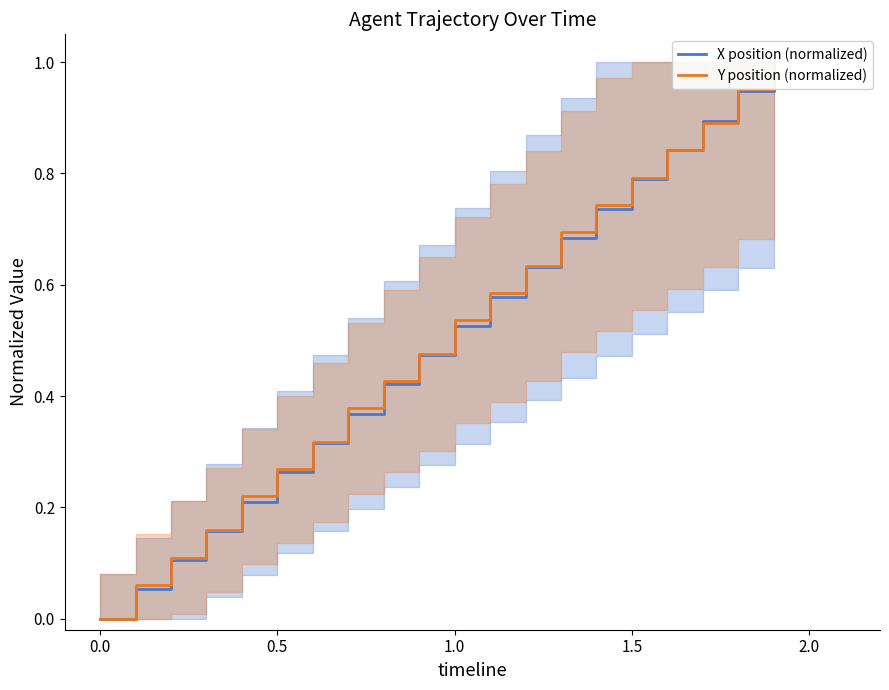

List the series in order of their peak value, highest first.

X position (normalized), Y position (normalized)